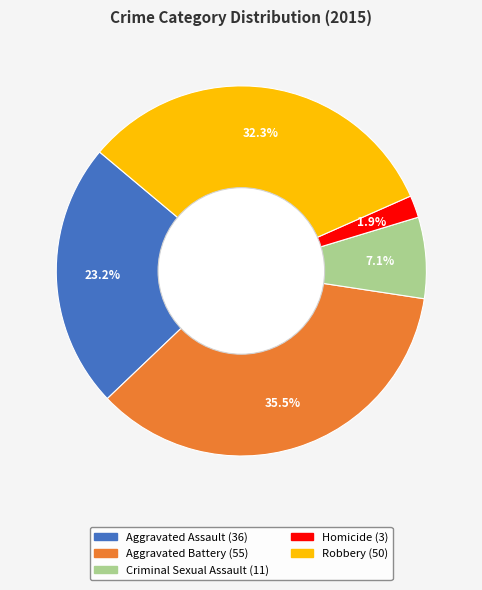

True or false: Robbery accounts for 32% of the total.

True